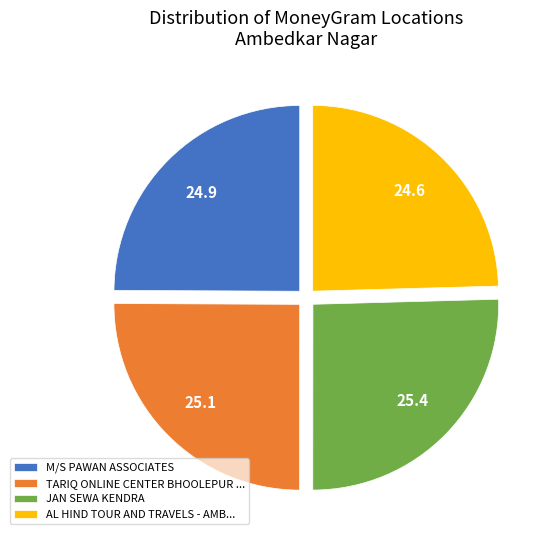

The TARIQ ONLINE CENTER BHOOLEPUR ... slice represents 25% of the pie. True or false?

True